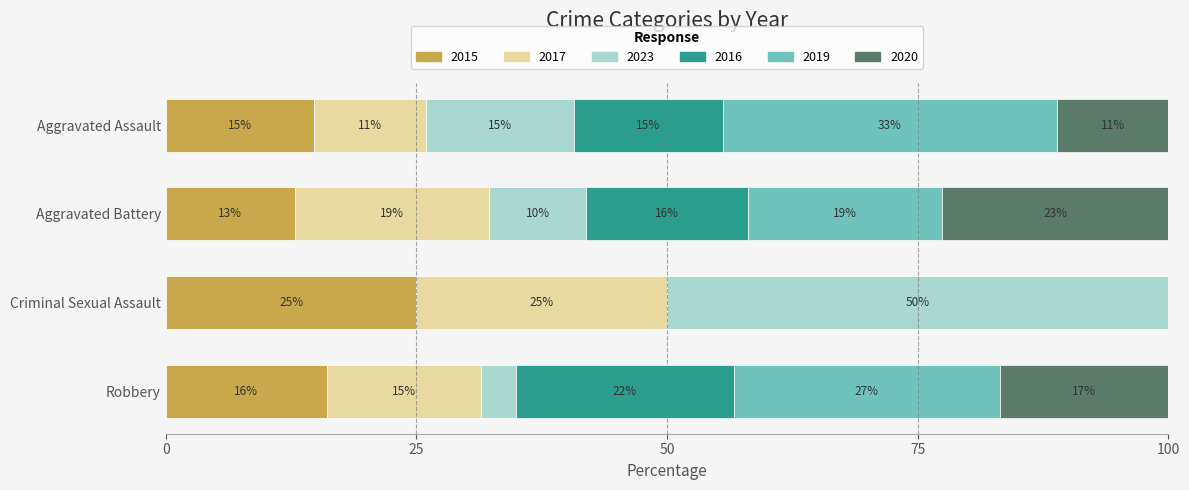

What are all the series names shown in the legend?

2015, 2017, 2023, 2016, 2019, 2020